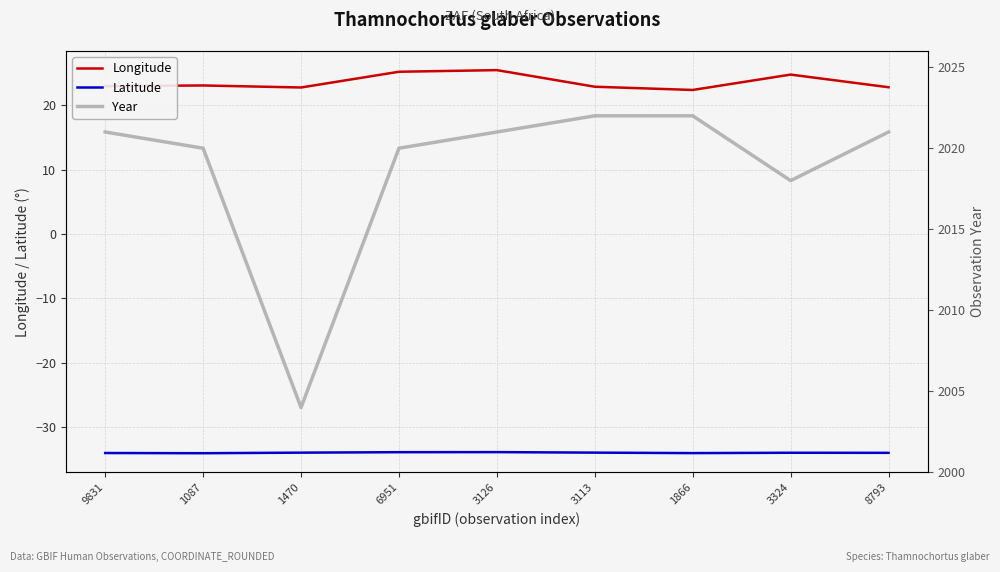

How many values in the Year series are below 2021?

4